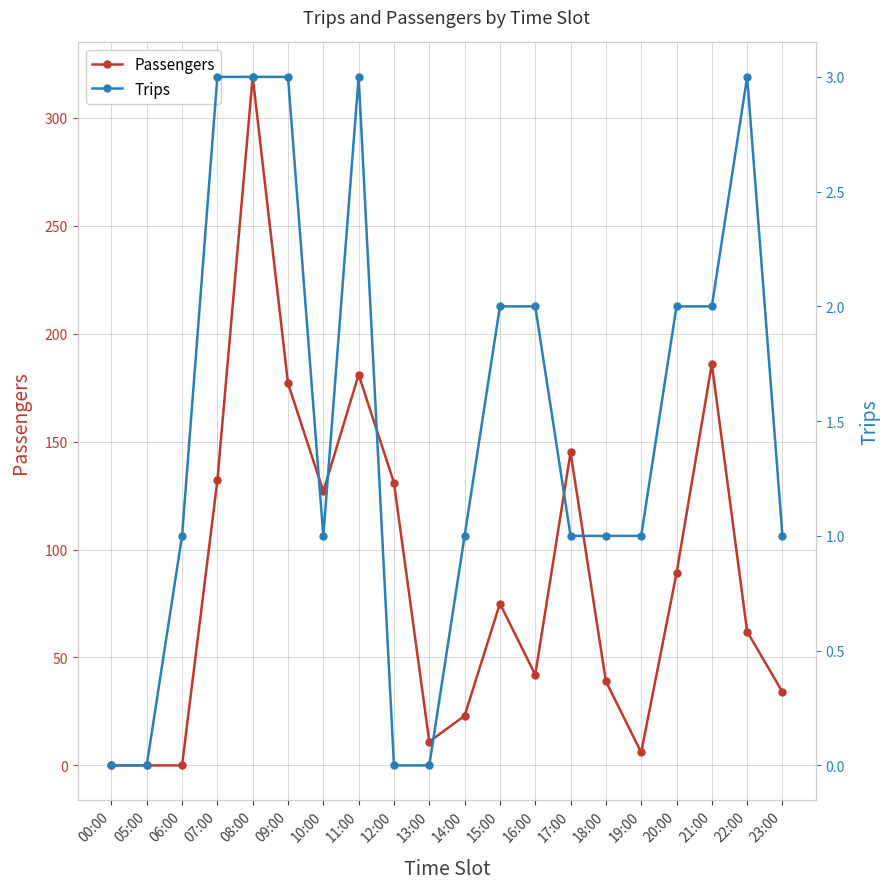

Is this an area chart (filled region under the line)?

No